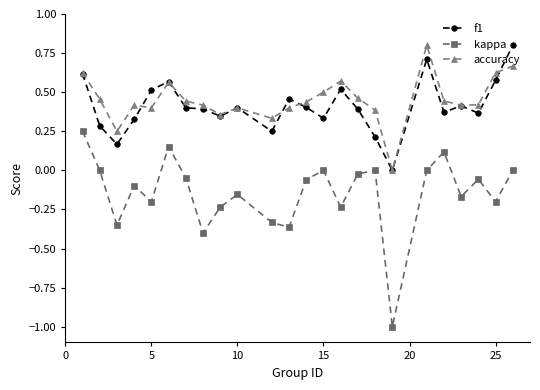

What is the greatest value displayed?

0.8